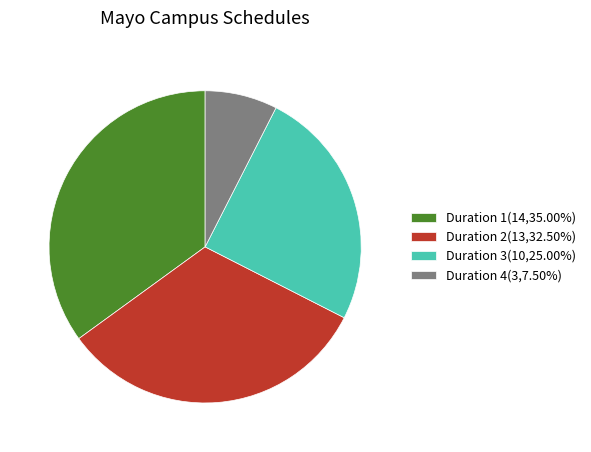

Is there any slice that represents more than half of the pie?

No